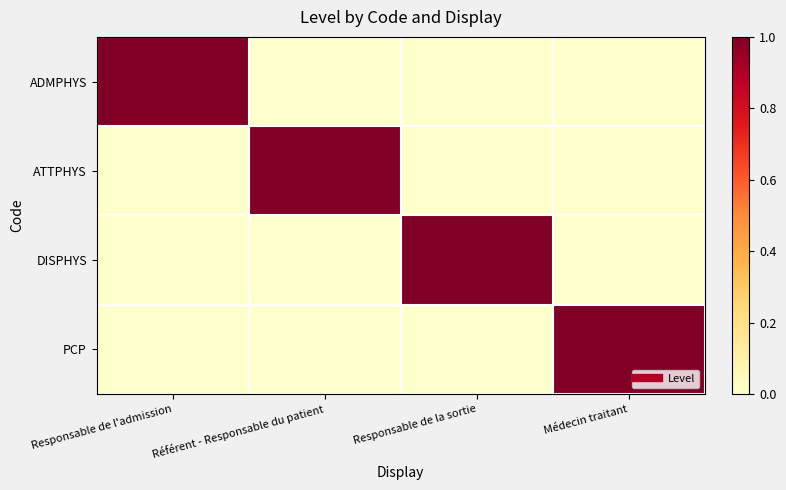

Reading left to right, what are all the values shown in this chart?

ADMPHYS: Responsable de l'admission=1	Référent - Responsable du patient=0	Responsable de la sortie=0	Médecin traitant=0
ATTPHYS: Responsable de l'admission=0	Référent - Responsable du patient=1	Responsable de la sortie=0	Médecin traitant=0
DISPHYS: Responsable de l'admission=0	Référent - Responsable du patient=0	Responsable de la sortie=1	Médecin traitant=0
PCP: Responsable de l'admission=0	Référent - Responsable du patient=0	Responsable de la sortie=0	Médecin traitant=1